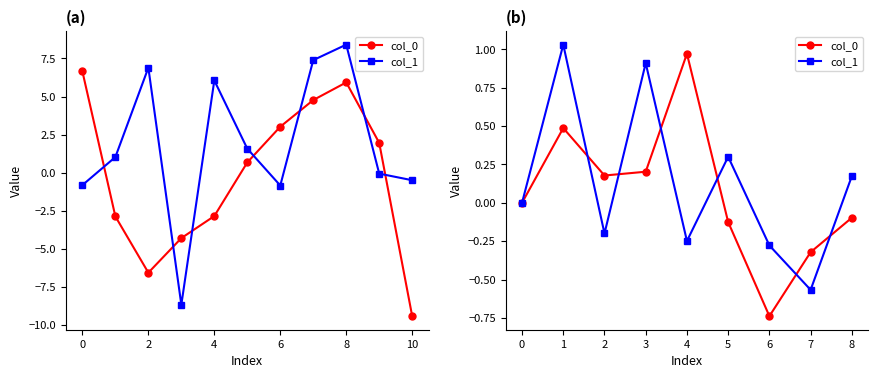

Which has a higher value, 7 or 8?

8